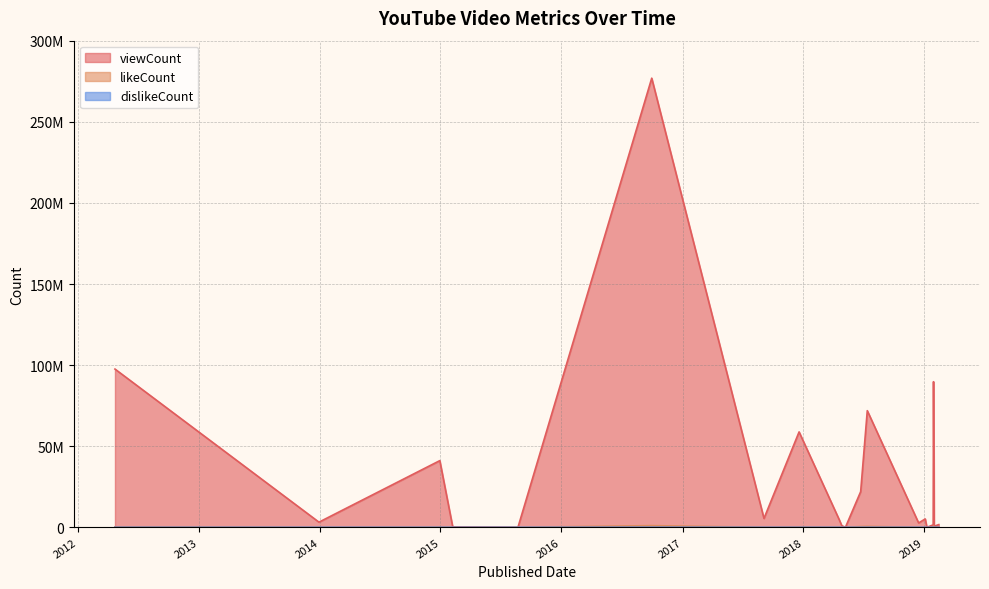

Which label corresponds to the smallest value in the chart?

2019-01-09